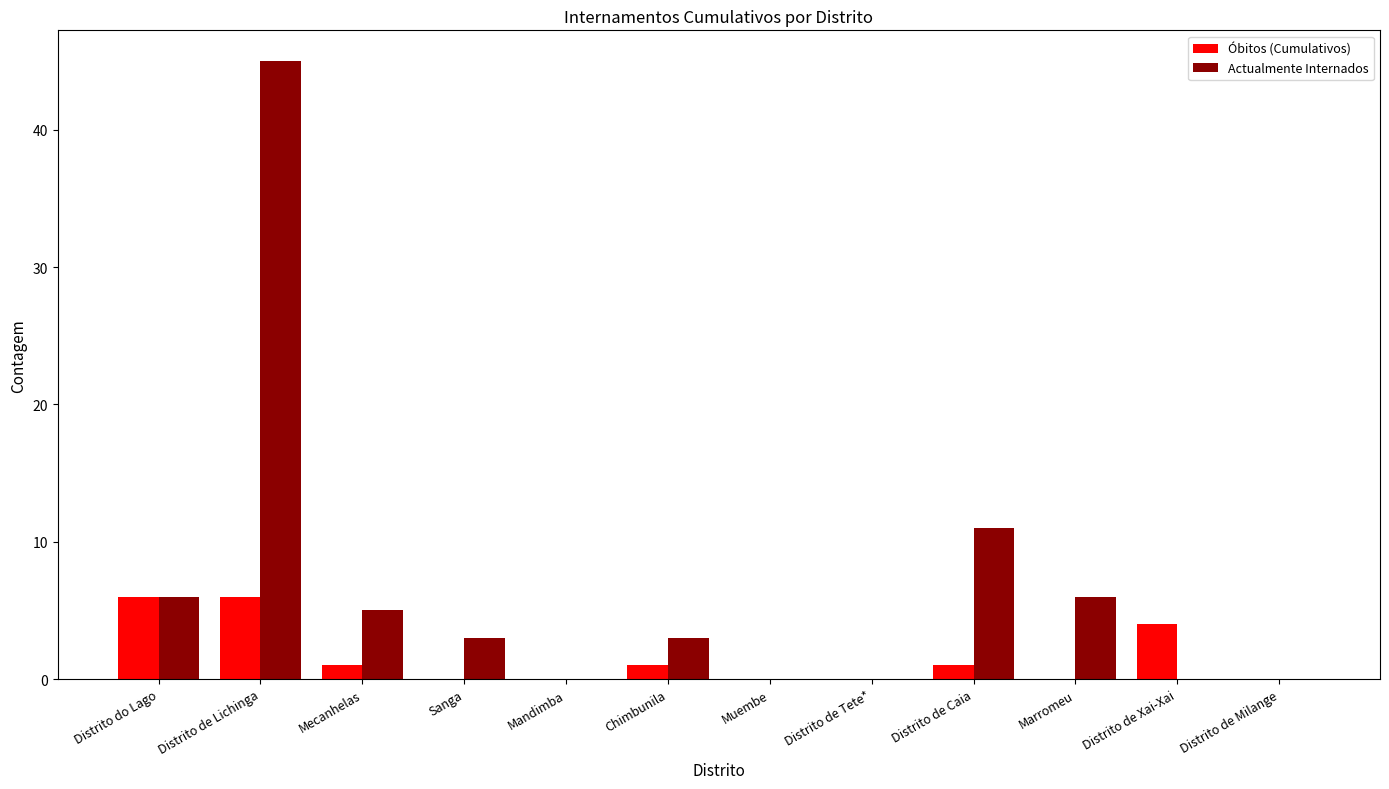

Where does the Óbitos (Cumulativos) series first go above 1?

Distrito do Lago